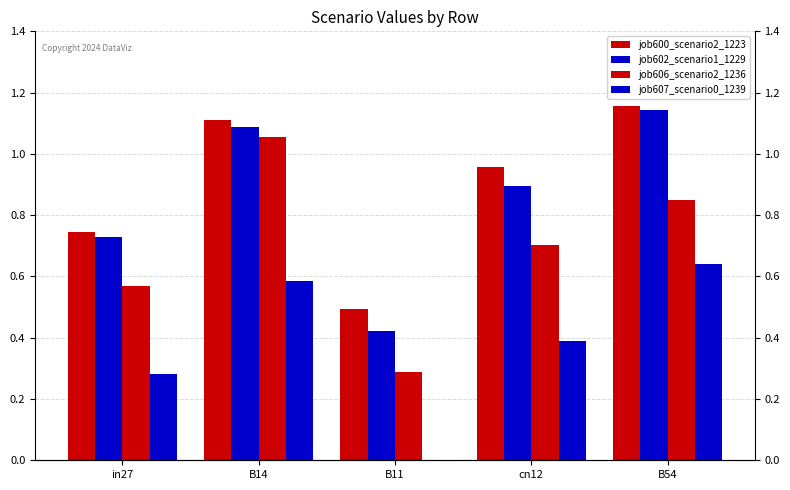

Is the value of job602_scenario1_1229 at B54 greater than the value of job606_scenario2_1236 at B11?

Yes